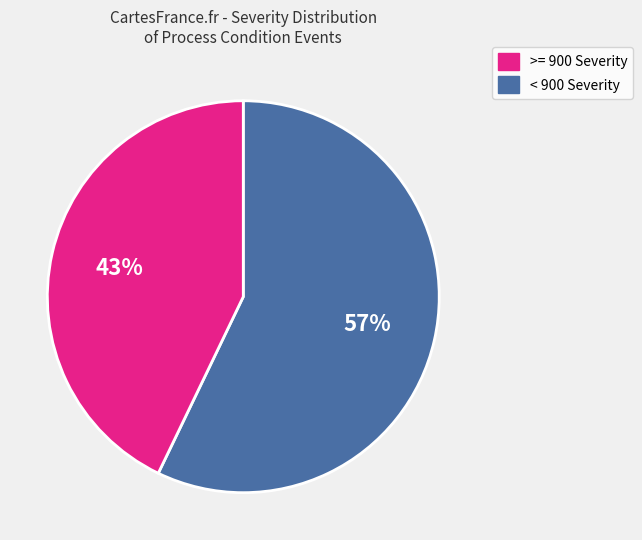

To the nearest percent, what is the difference between the largest and smallest slice percentages?

14%